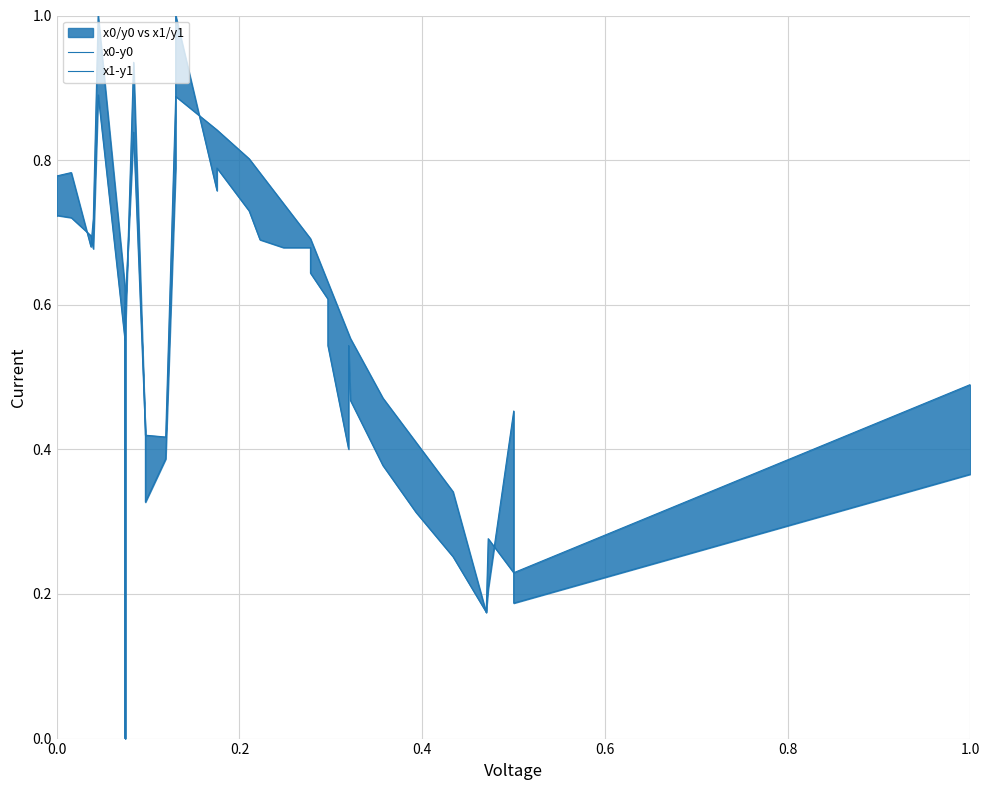

After their last crossing, which series has the higher values: x1-y1 or x0-y0?

x0-y0